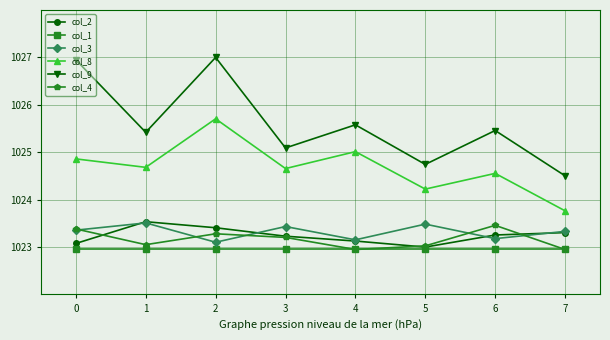

At how many categories does at least one series exceed 1023?

8